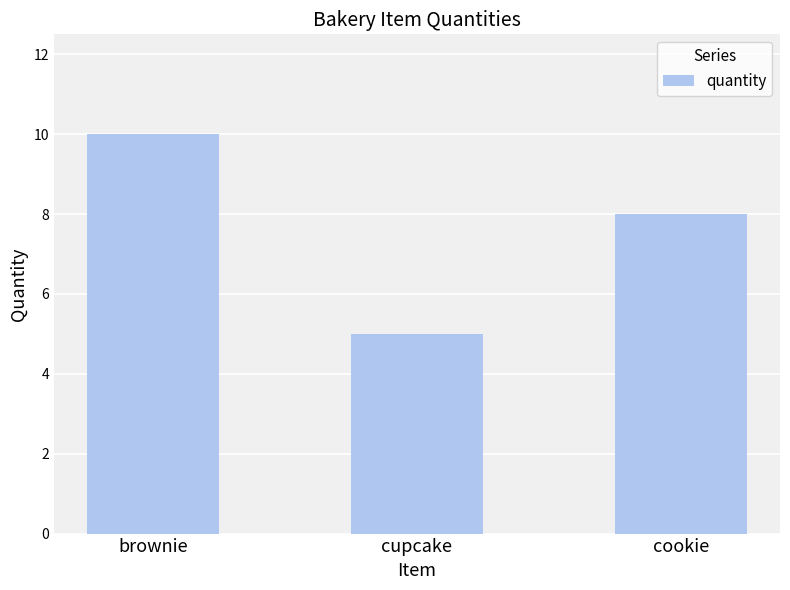

What is the average value?

8